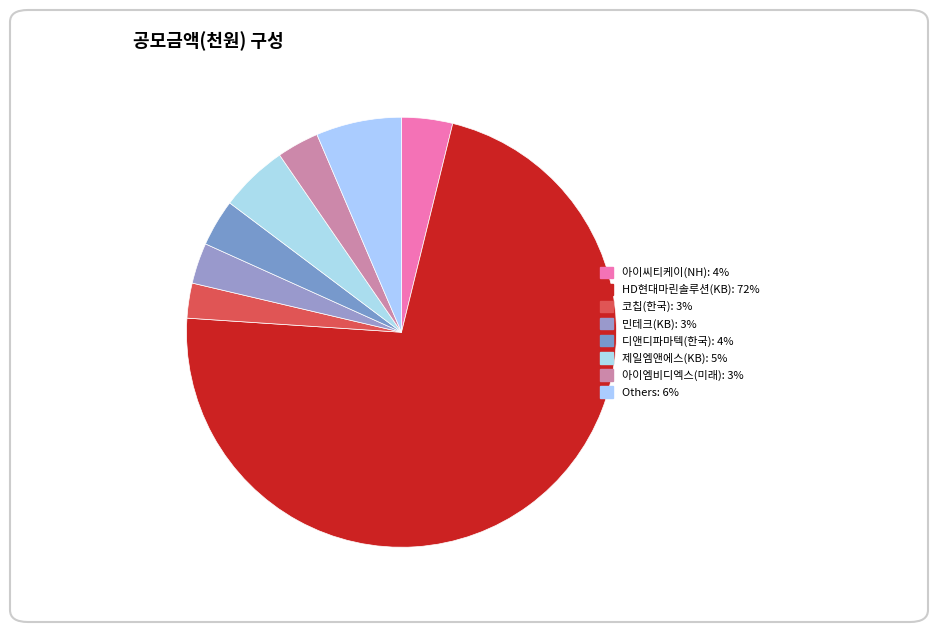

Is there any slice that represents more than half of the pie?

Yes